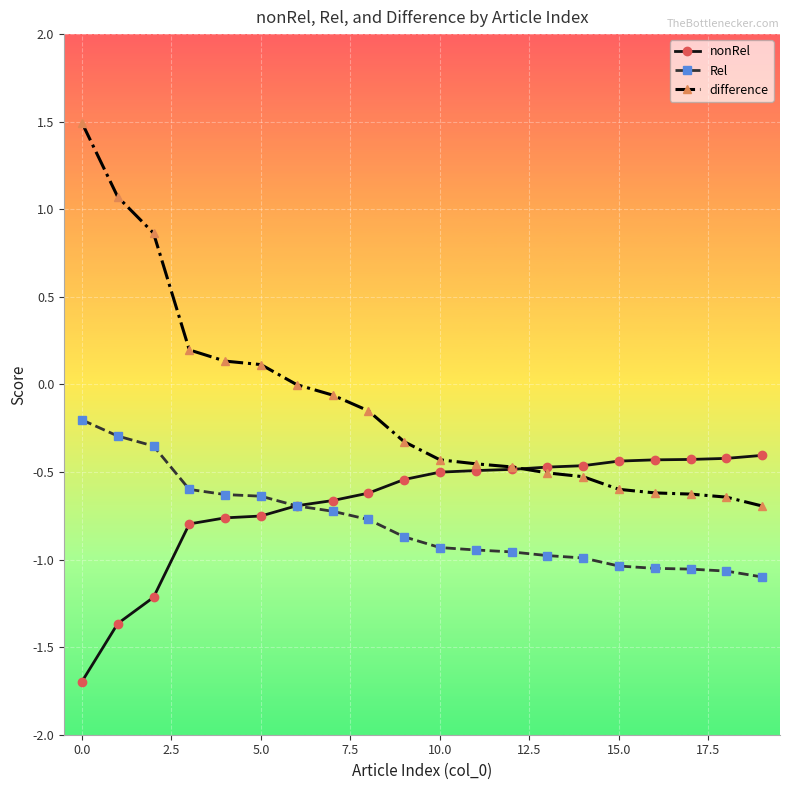

List the series in order of their overall mean, highest first.

difference, nonRel, Rel